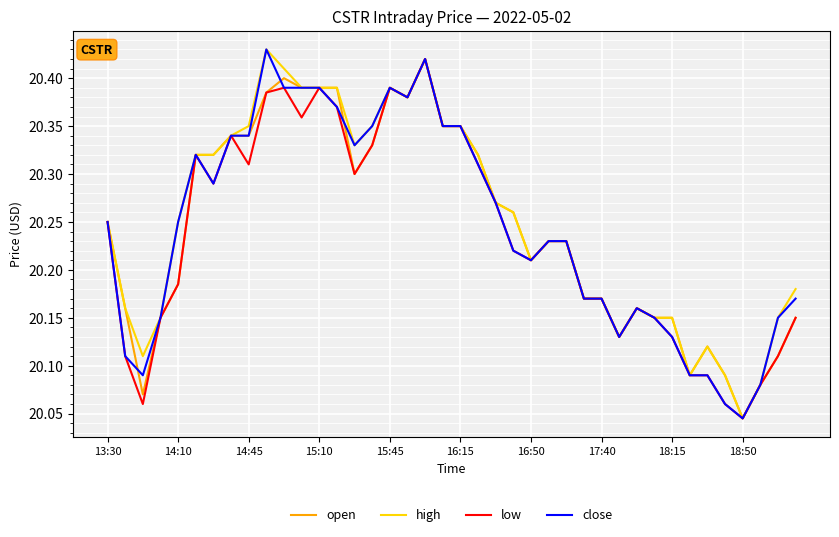

At how many categories does at least one series exceed 20?

40